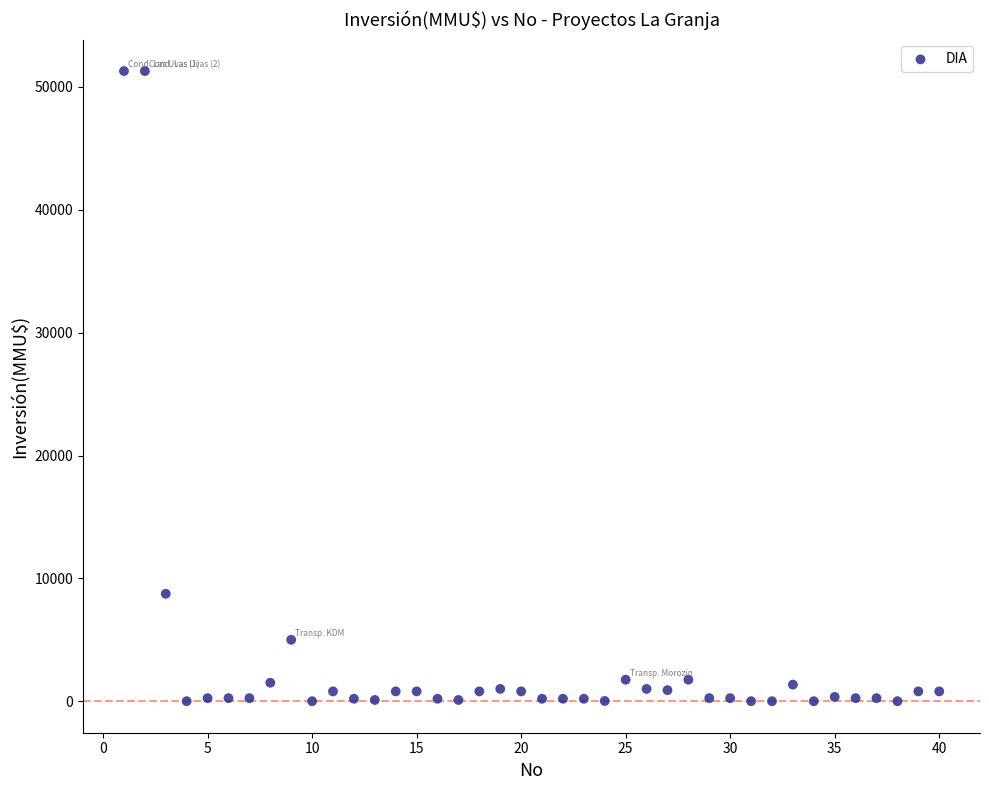

What is the range of Y values (max minus min)?

51295